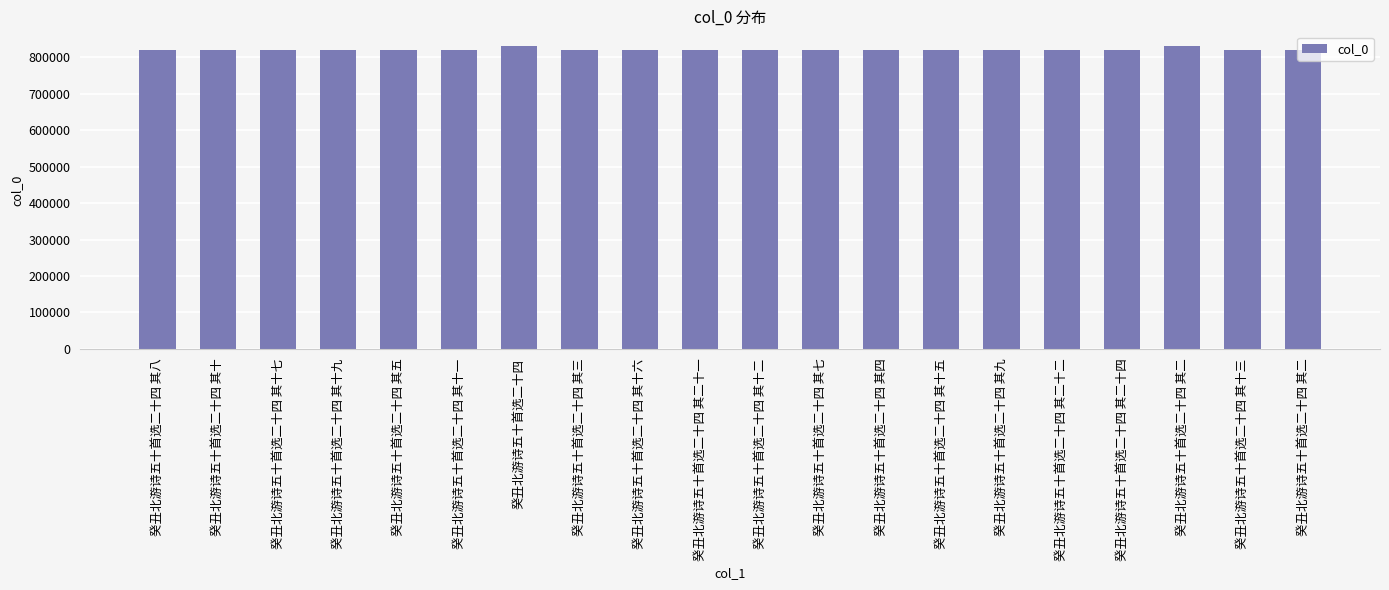

What is the sum of the values at 癸丑北游诗五十首选二十四 其九 and 癸丑北游诗五十首选二十四 其八?

1639205